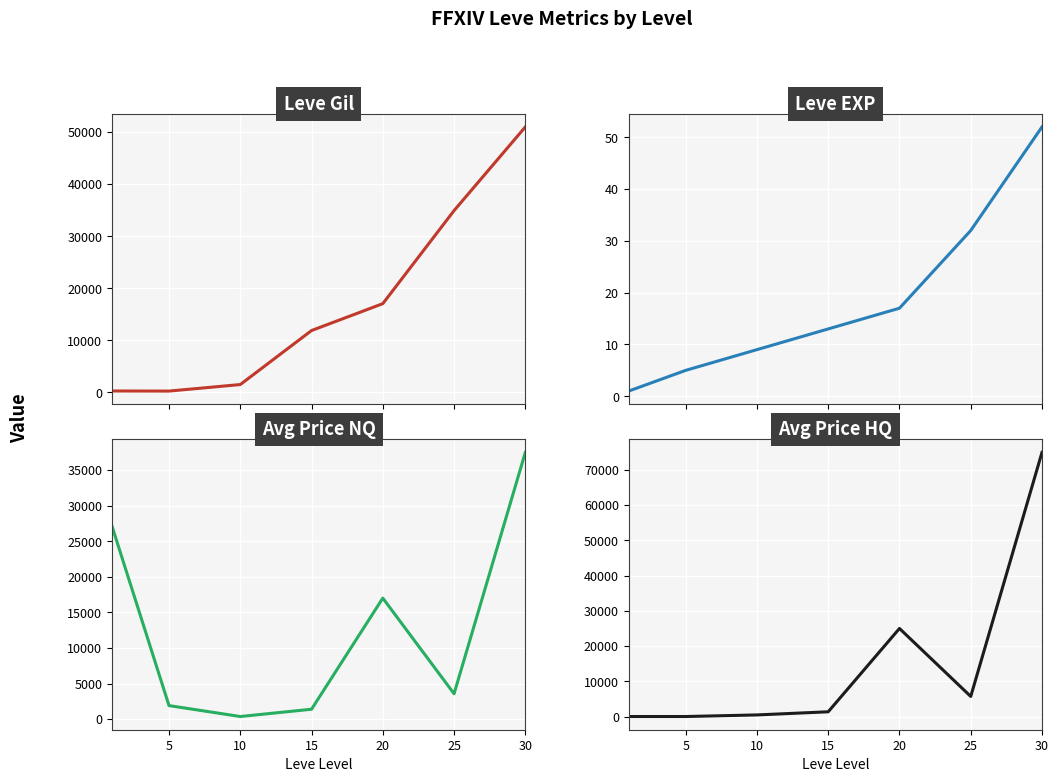

What is the average value of the Leve Gil series?

16690